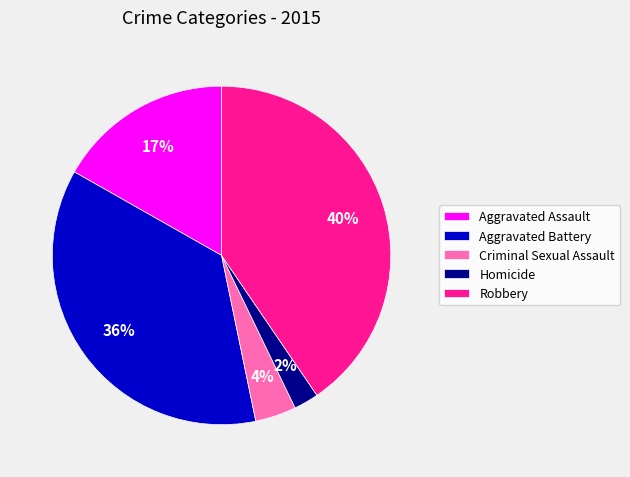

To the nearest percent, what is the difference between the largest and smallest slice percentages?

38%